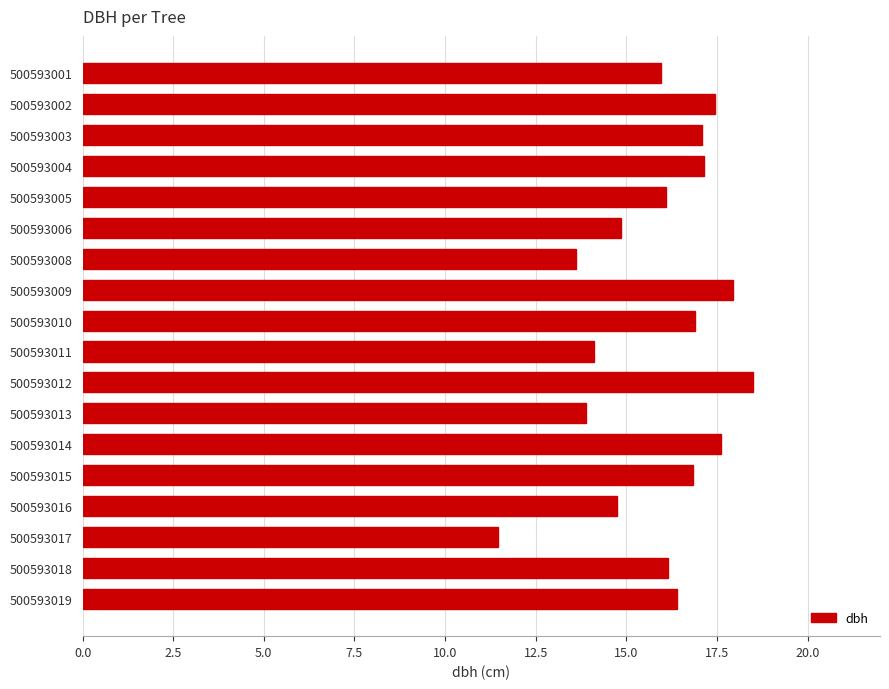

Which category has the highest value across all series?

500593012